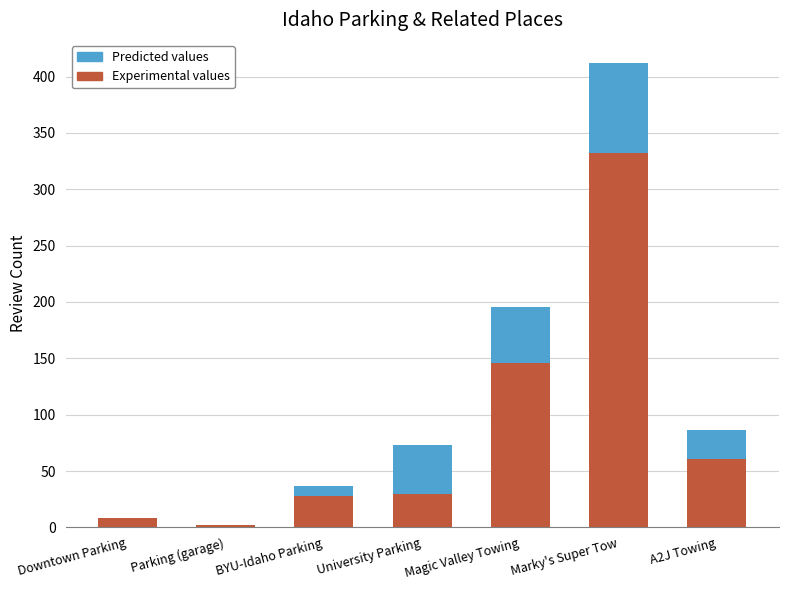

The value of Experimental values at Parking (garage) is 2. True or false?

True